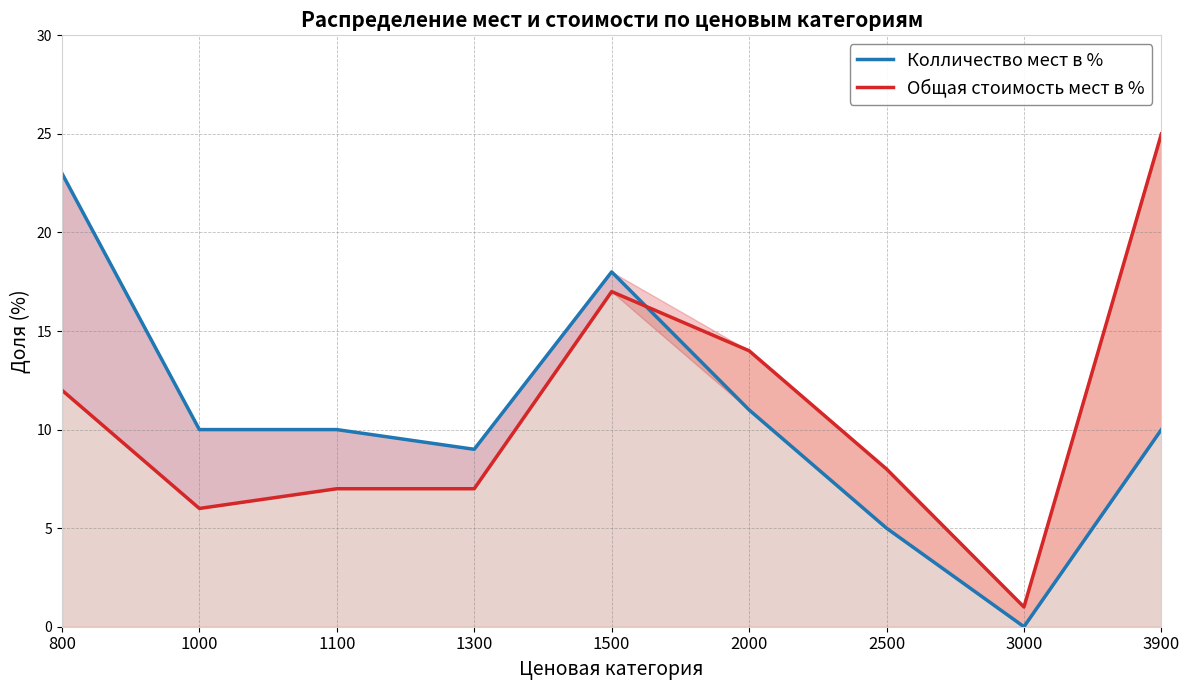

How many interior local peaks does the Колличество мест в % series have?

1